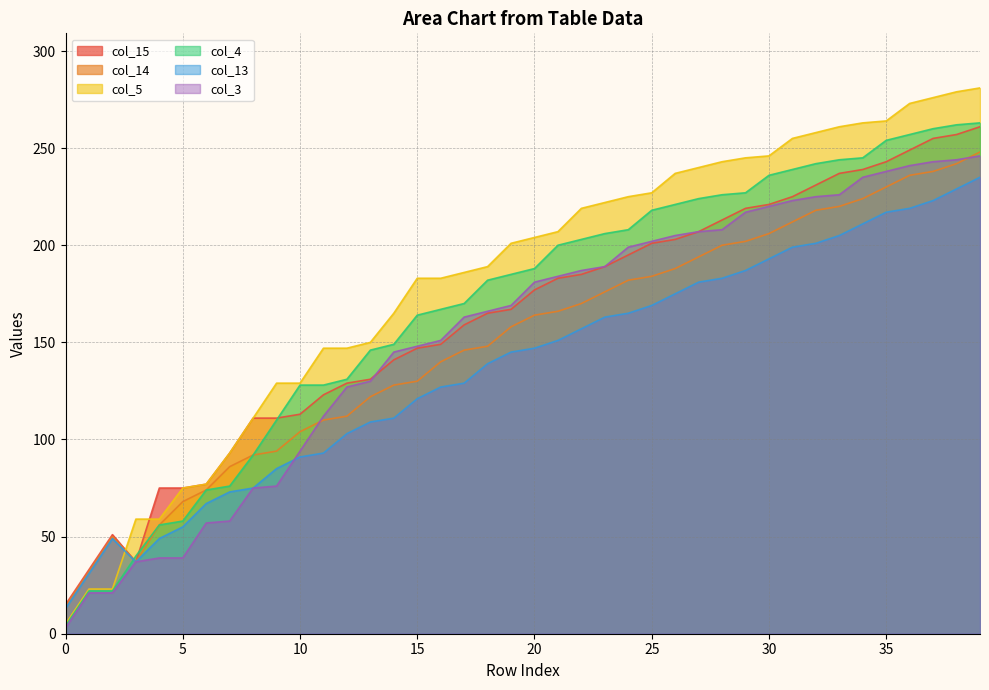

Is the value of col_5 at 26 greater than the value of col_13 at 20?

Yes